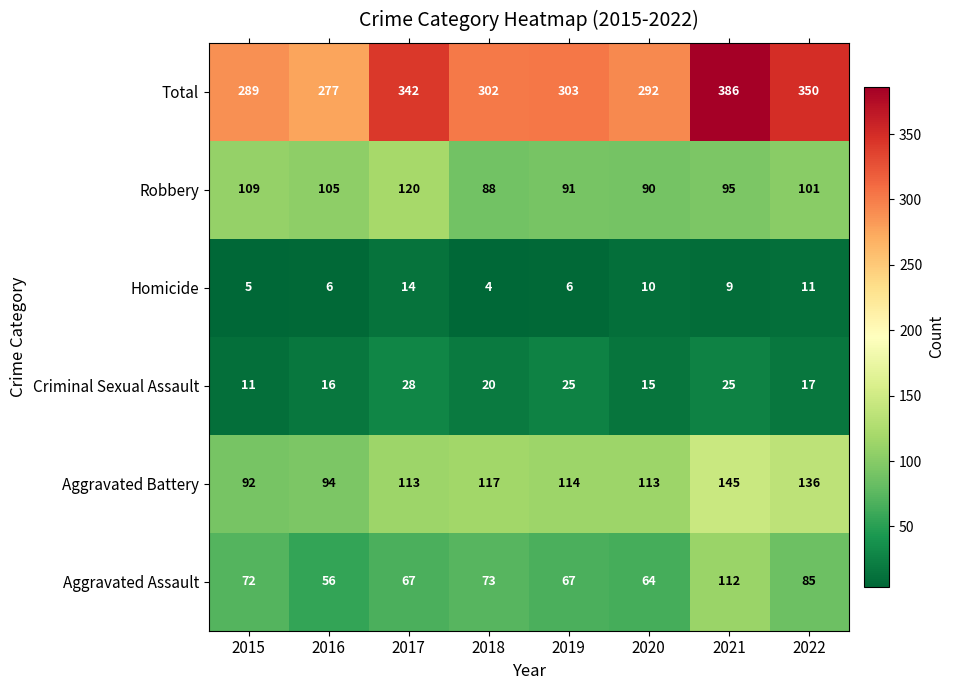

The value of Robbery at 2022 is 101. True or false?

True